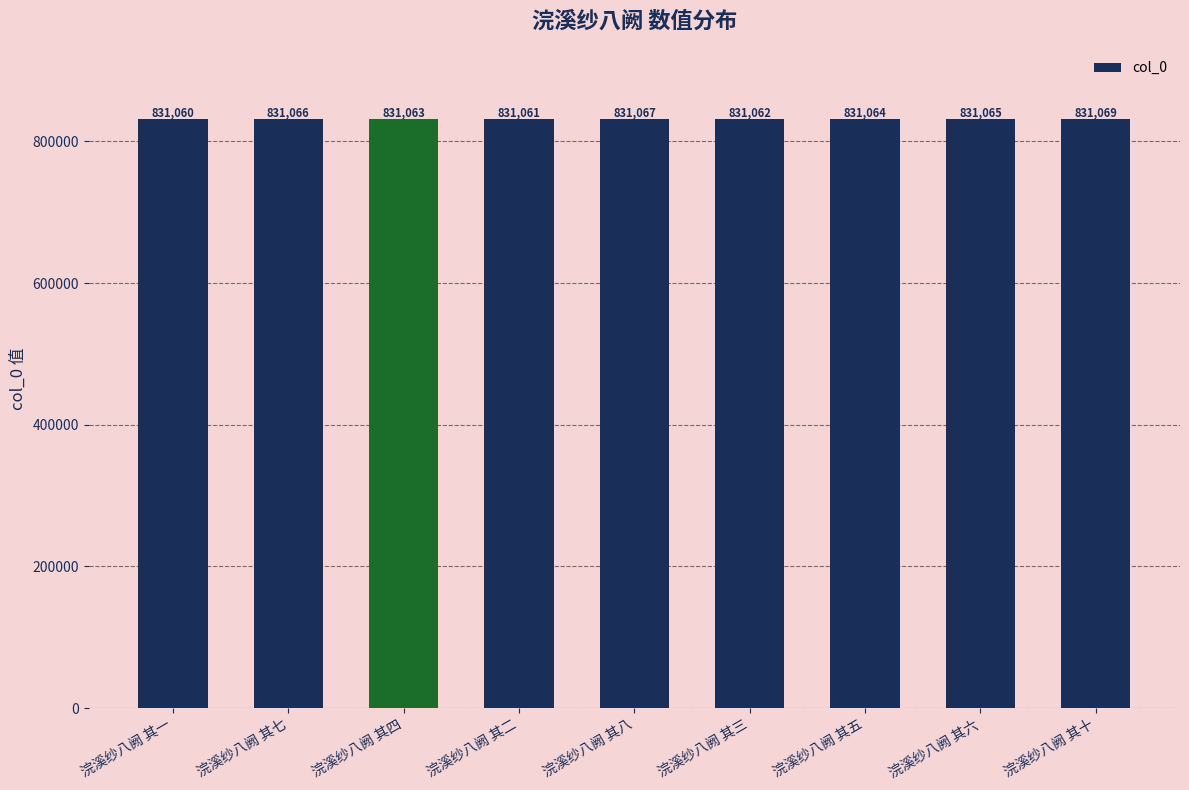

At which label is the value closest to 831064?

浣溪纱八阙 其五